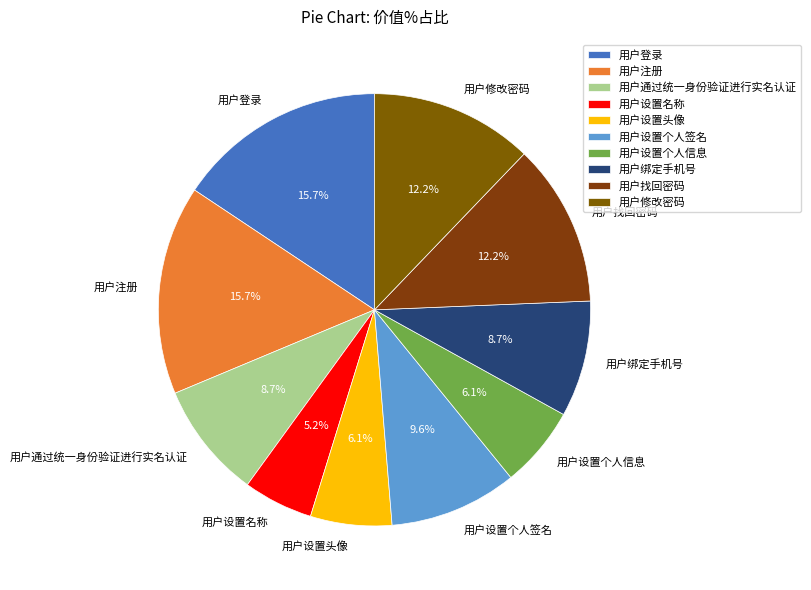

Does 用户找回密码 account for over 50% of the chart?

No